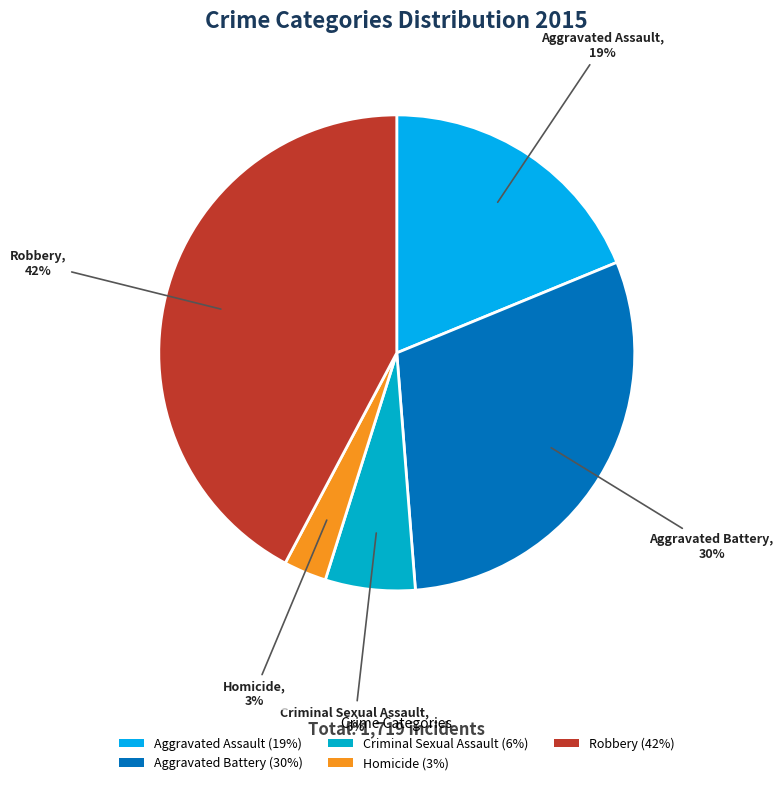

How much of the chart is everything except Aggravated Battery?

70.0%